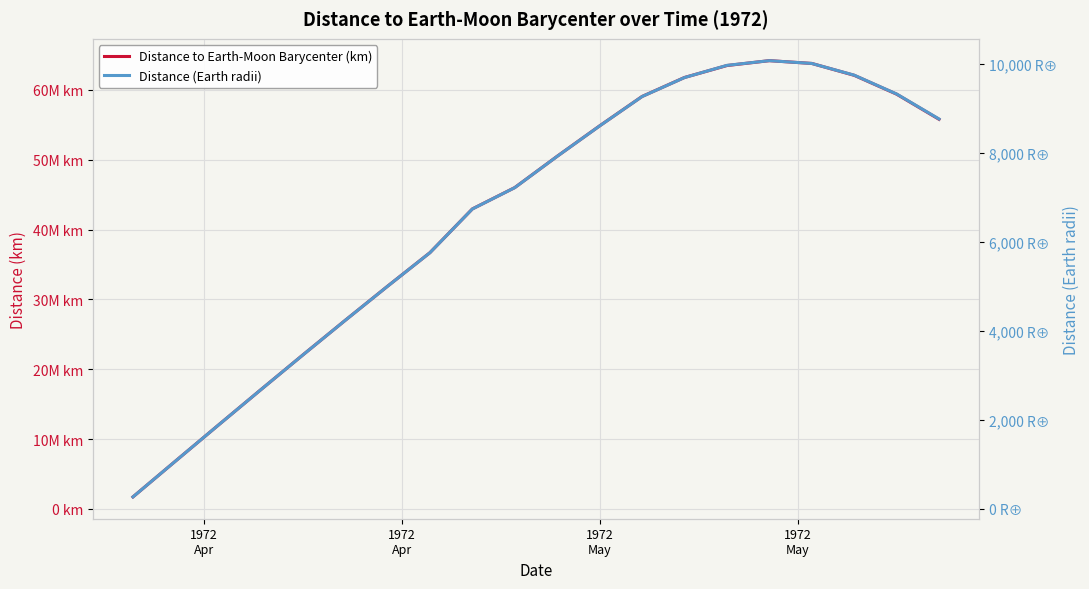

Is the value of Distance to Earth-Moon Barycenter (km) at 5 greater than the value of Distance (Earth radii) at 16?

Yes